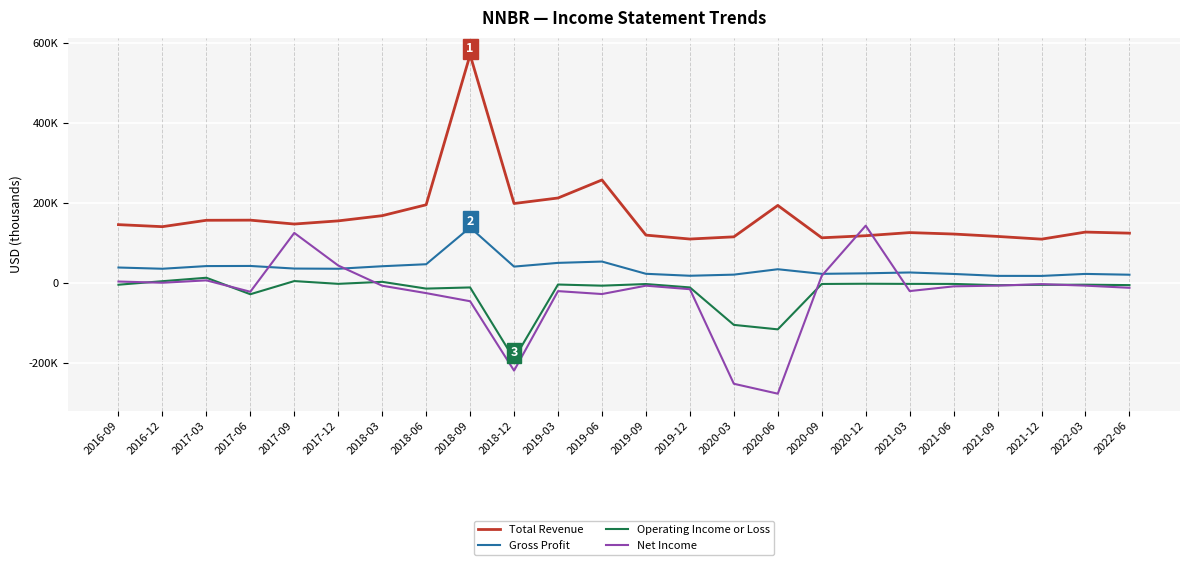

True or false: Operating Income or Loss and Gross Profit cross at least once.

False